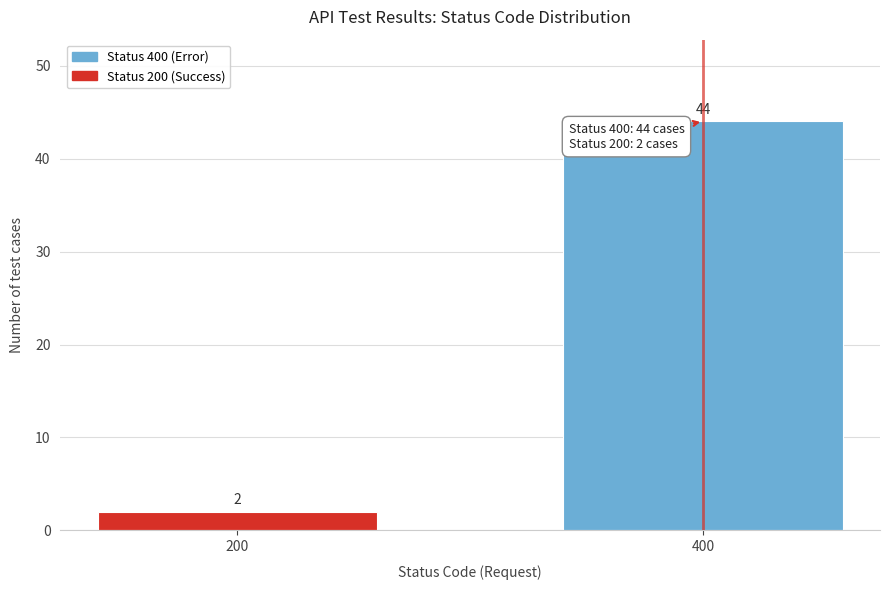

Reading right to left, what are all the values shown in this chart?

44	2